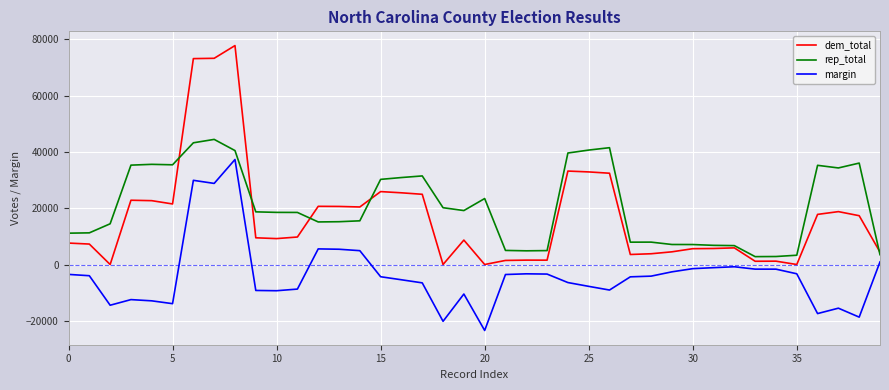

What is the smallest value displayed?

-23442